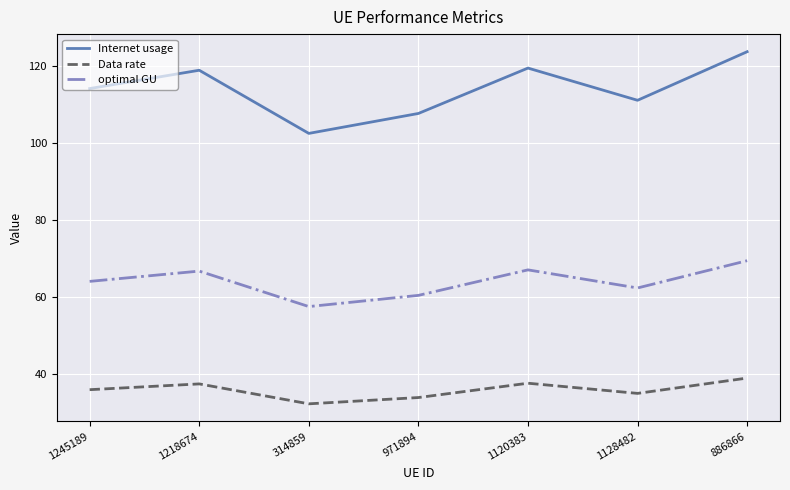

What position from the left is 1128482?

6